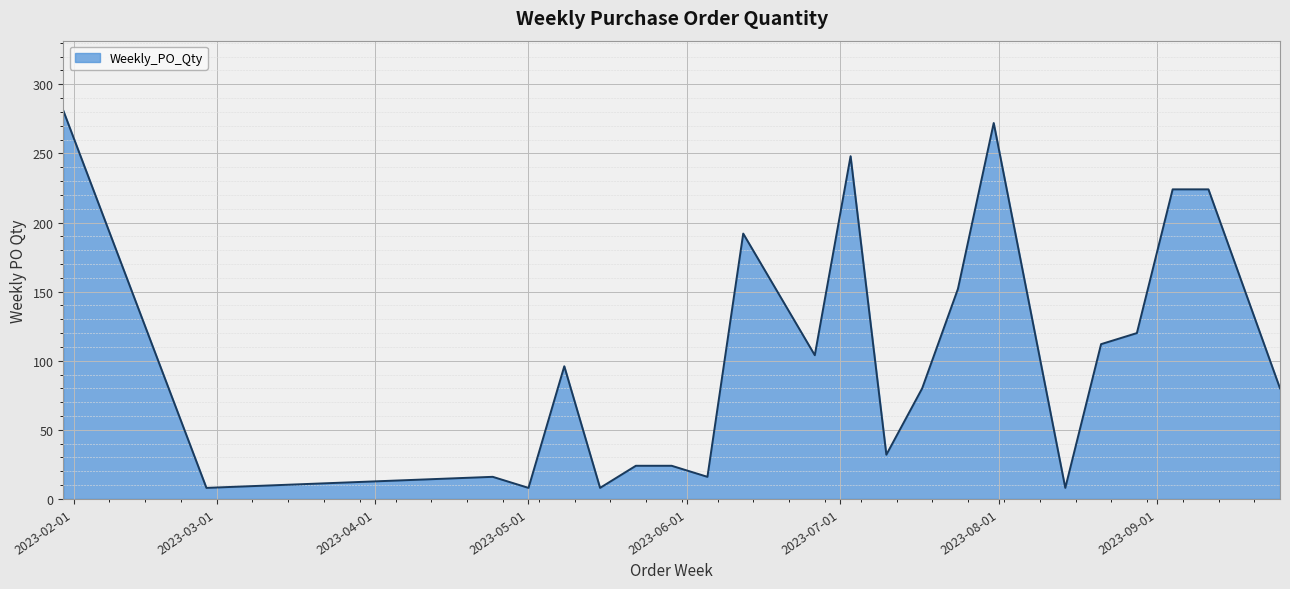

What is the maximum value shown in the chart?

281